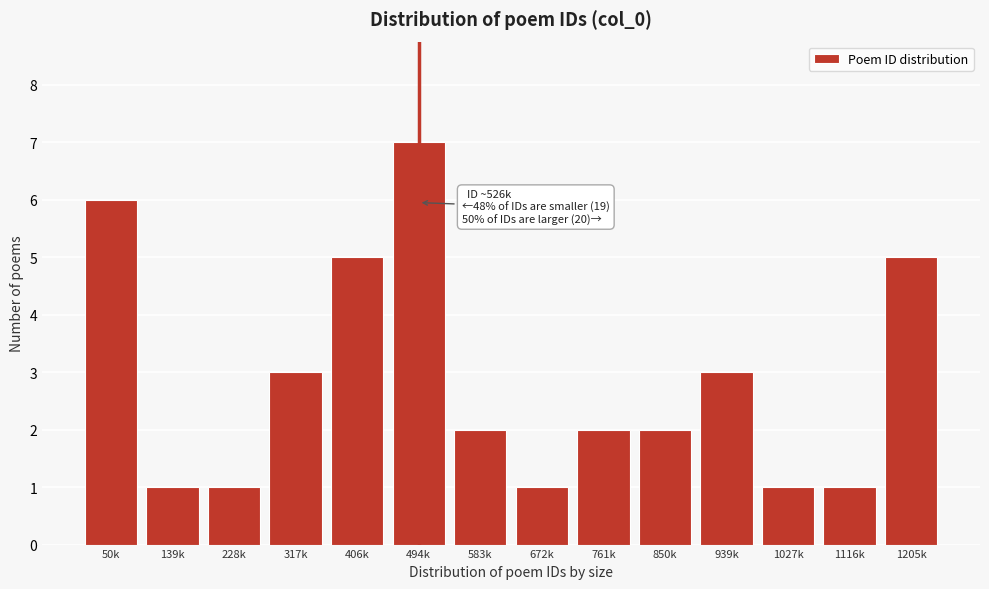

Reading left to right, extract all data points from this chart.

50k=6	139k=1	228k=1	317k=3	406k=5	494k=7	583k=2	672k=1	761k=2	850k=2	939k=3	1027k=1	1116k=1	1205k=5